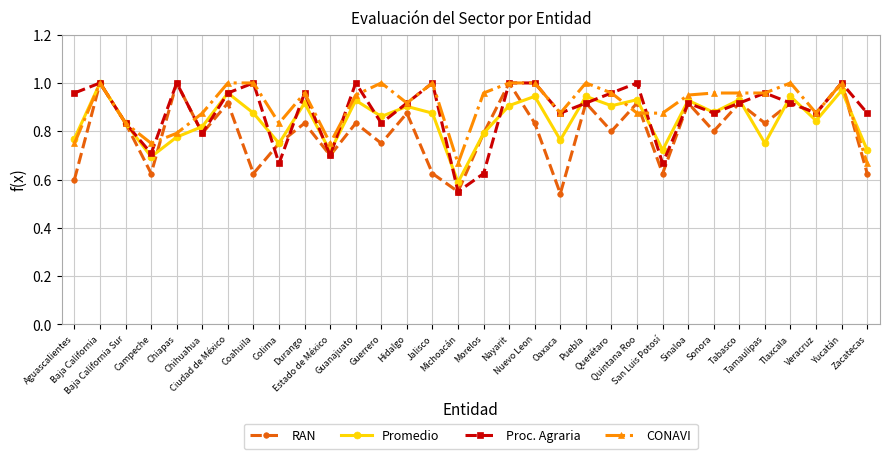

At how many categories does at least one series exceed 0?

32